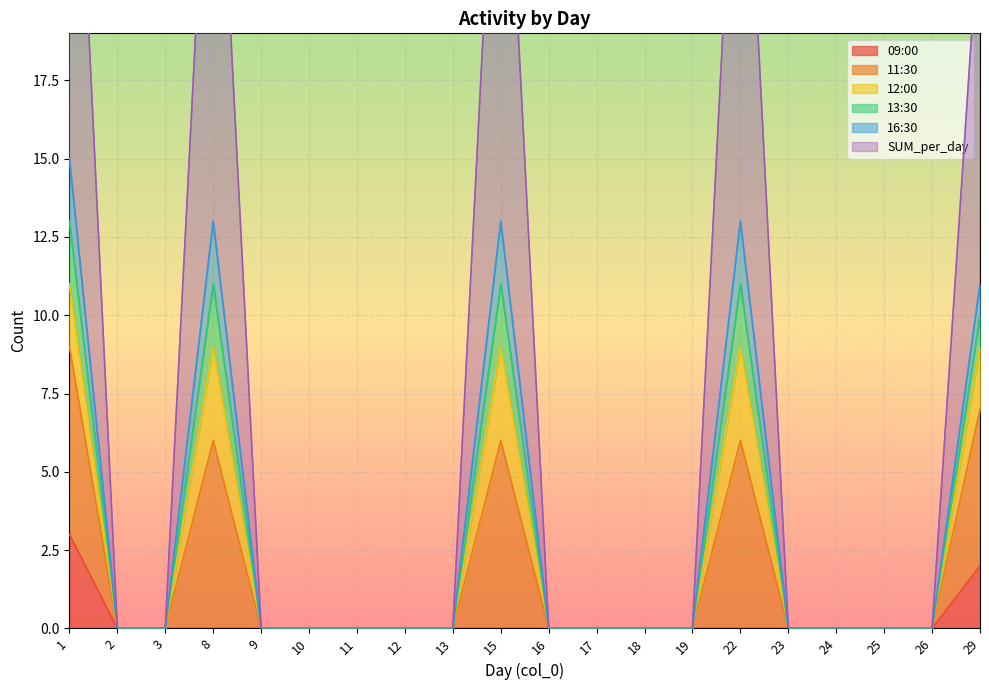

The 09:00 series shows 0 at 17. True or false?

True